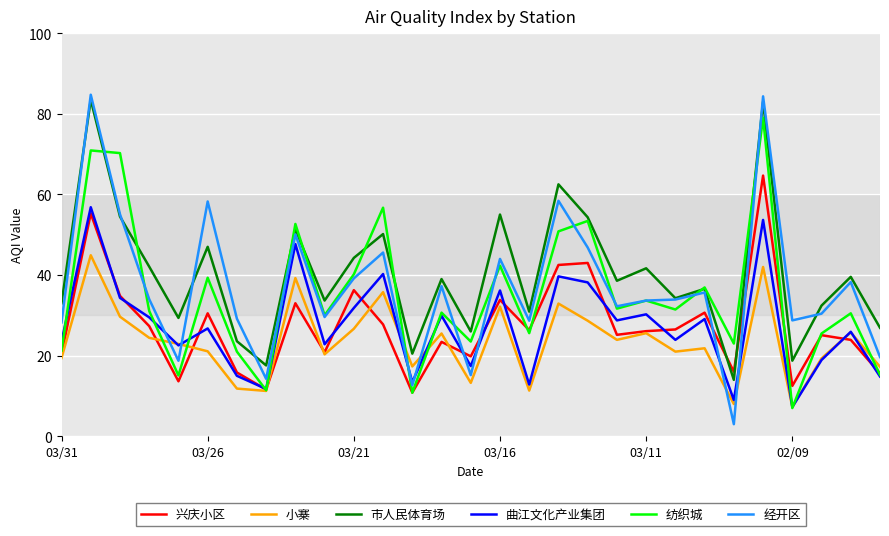

In 兴庆小区, how many points are lower than both neighbors (excluding endpoints)?

9